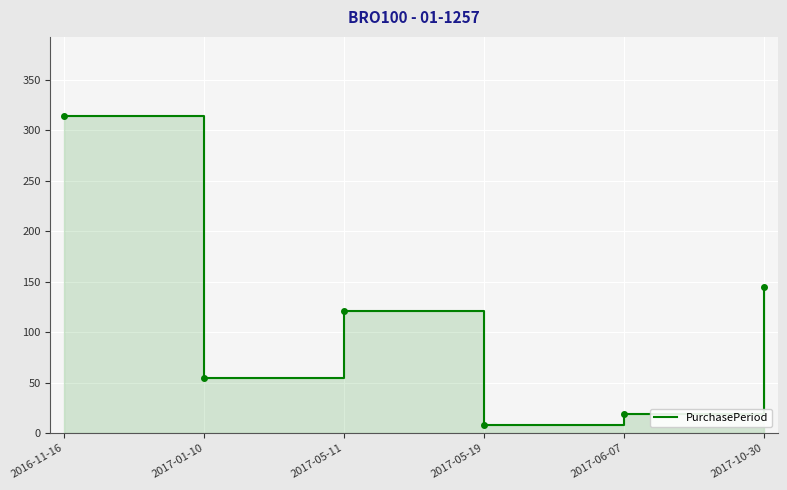

What is the greatest value displayed?

314